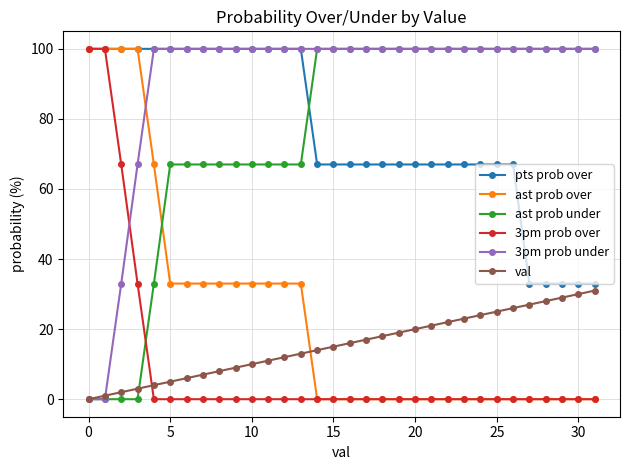

At how many categories does at least one series exceed 50?

32